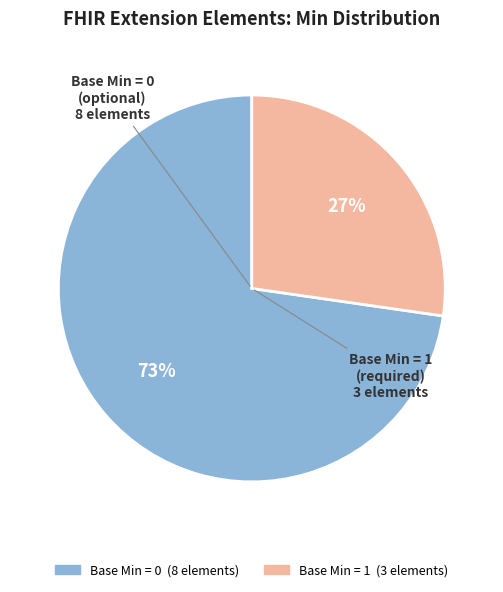

To the nearest percent, what is the average slice percentage?

50%